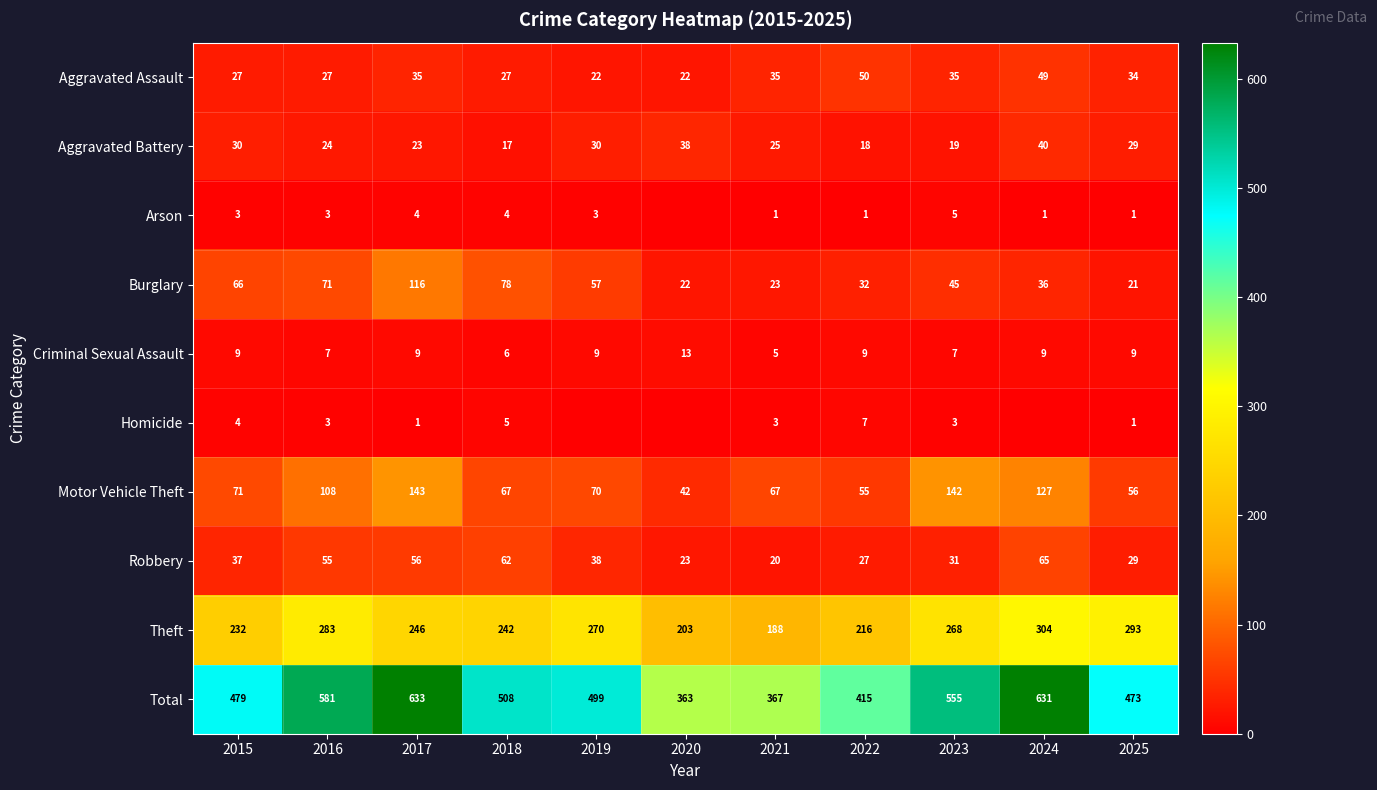

Is it true that Total equals 927 at 2017?

False